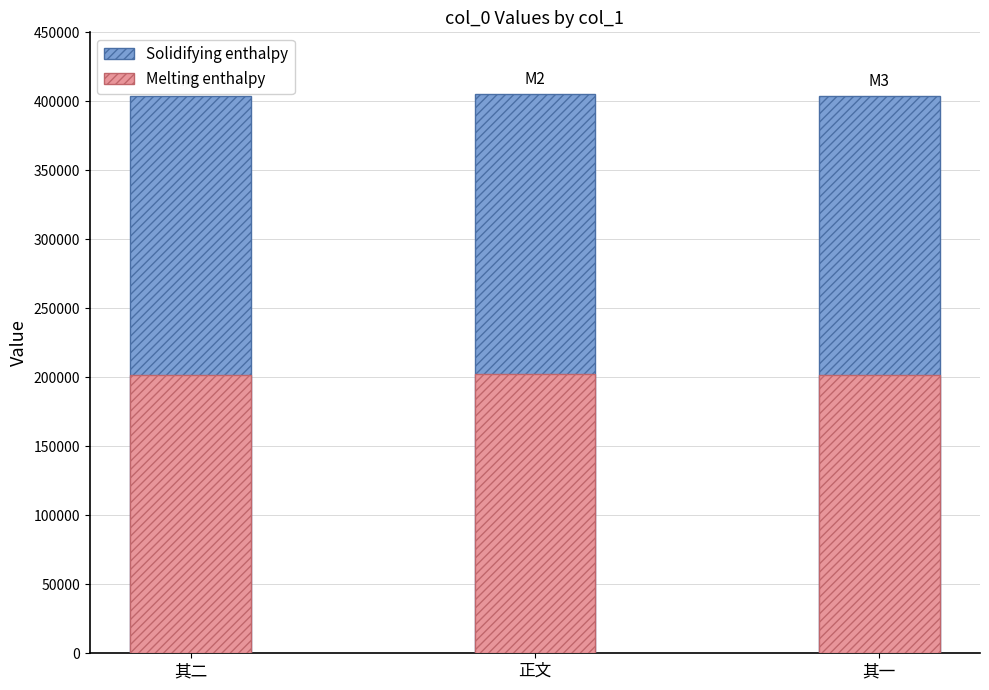

Reading right to left, what are all the values shown in this chart?

Solidifying enthalpy: 403948	405382	403949
Melting enthalpy: 201974	202691	201974